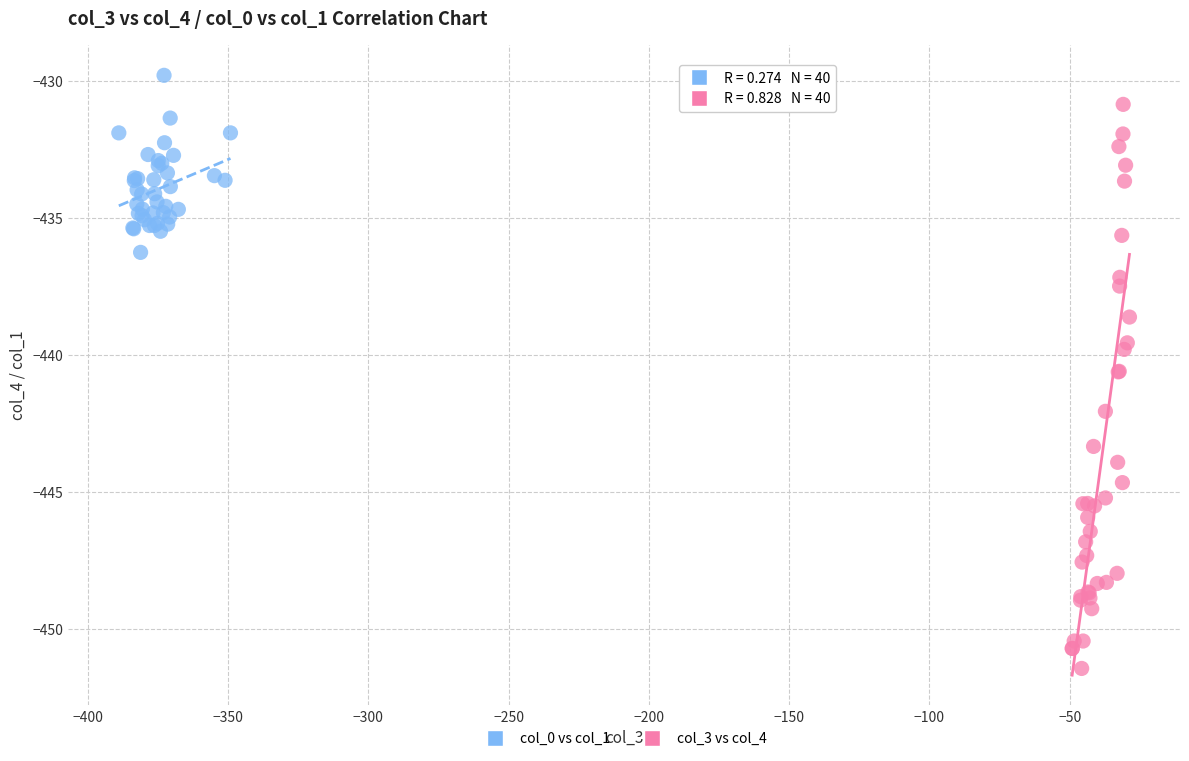

What are all the series names shown in the legend?

col_0 vs col_1, col_3 vs col_4